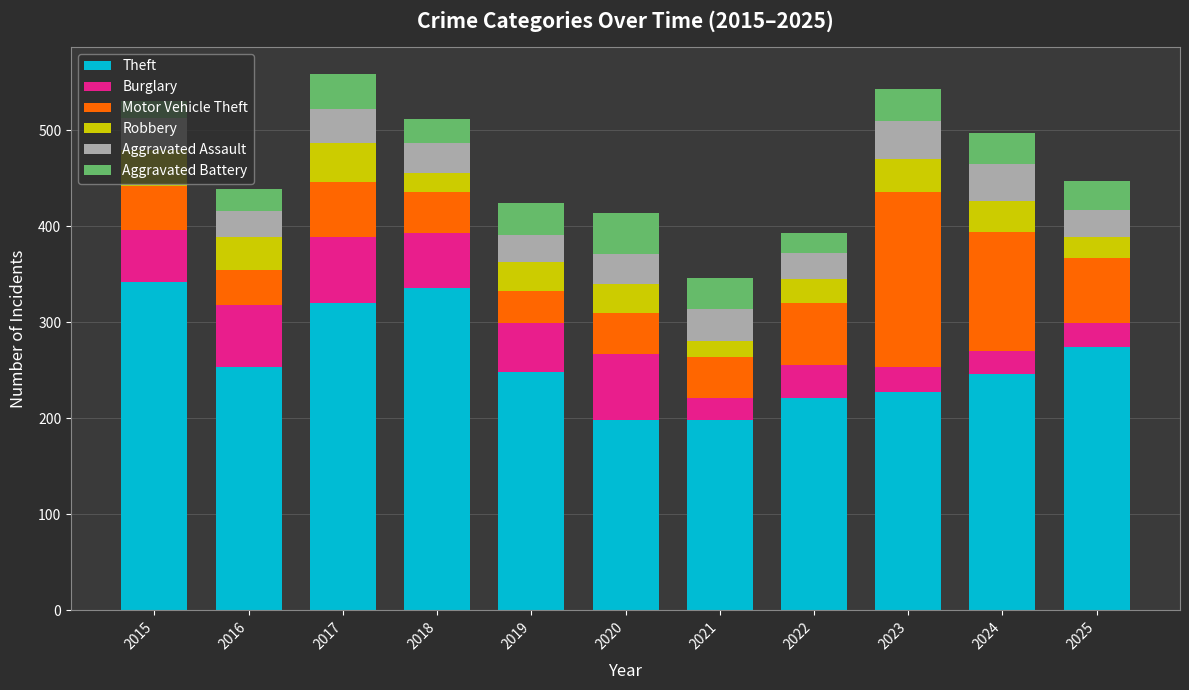

Does the chart contain any negative values?

No